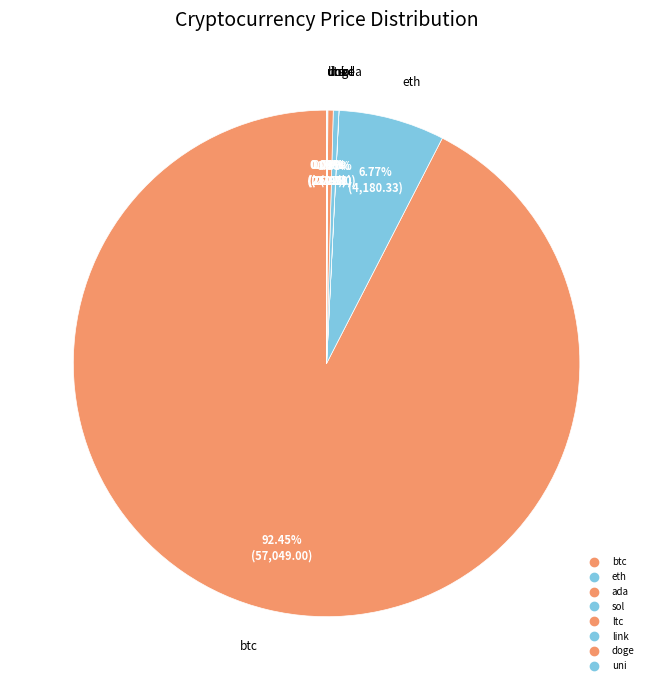

The btc slice represents 98% of the pie. True or false?

False